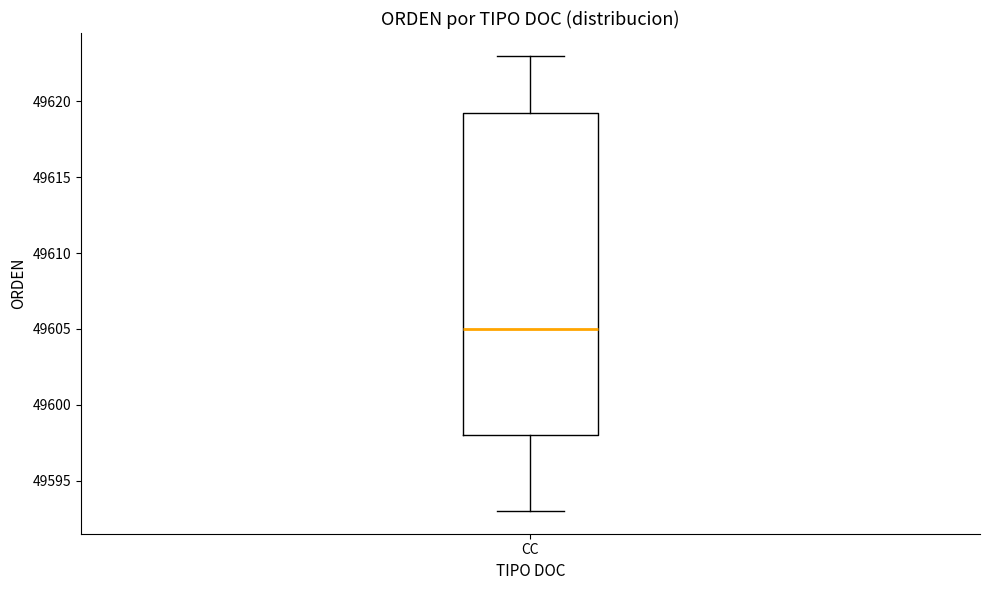

Read this box plot against the y-axis: the position of the median line, the range covered by the box, and the ends of both whiskers. The values are not printed on the chart, so give them approximately, as read against the axis.

median 49605.0, box 49598.0 to 49619.5, whiskers 49593.0 to 49623.0